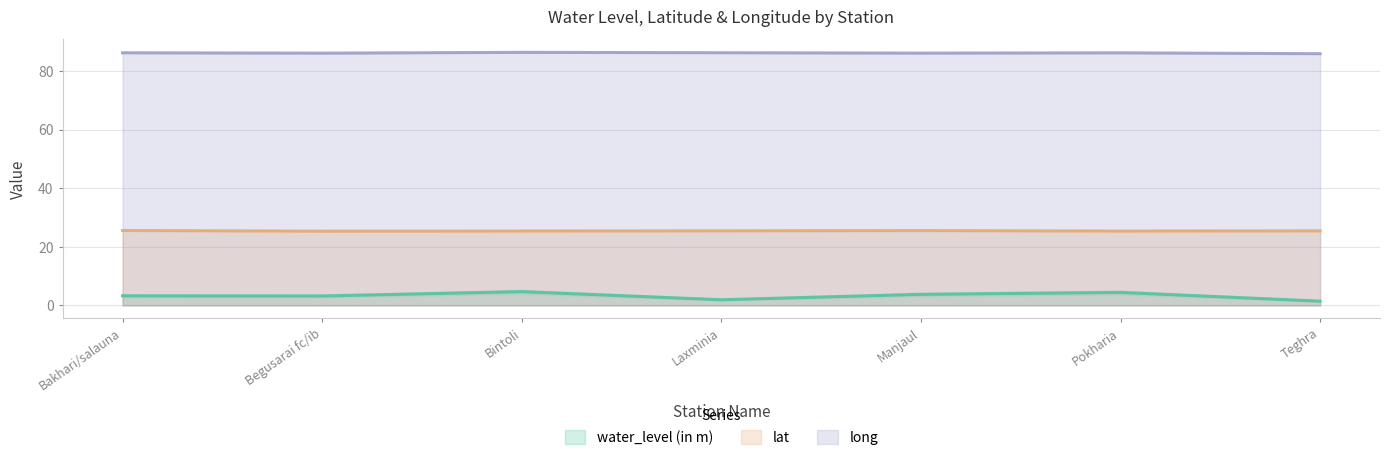

What is the difference between the maximum and minimum values in the lat series?

0.2